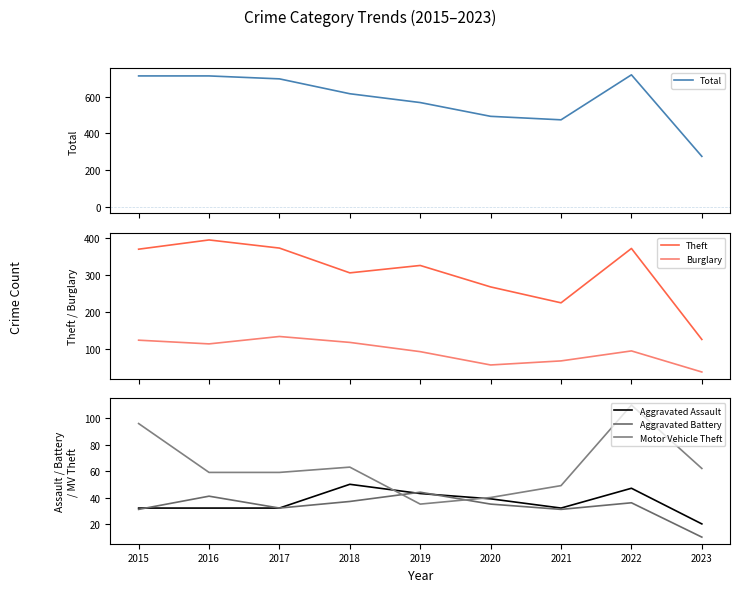

Which series changed the most between 2020 and 2022?

Total